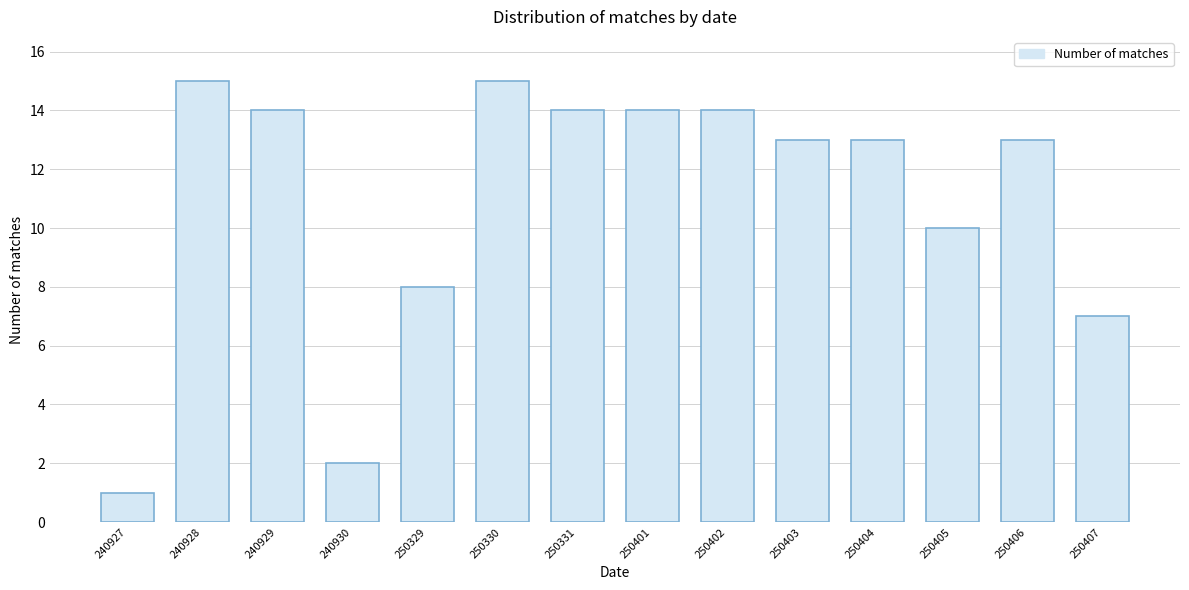

Reading right to left, transcribe all the data shown in this chart.

7	13	10	13	13	14	14	14	15	8	2	14	15	1